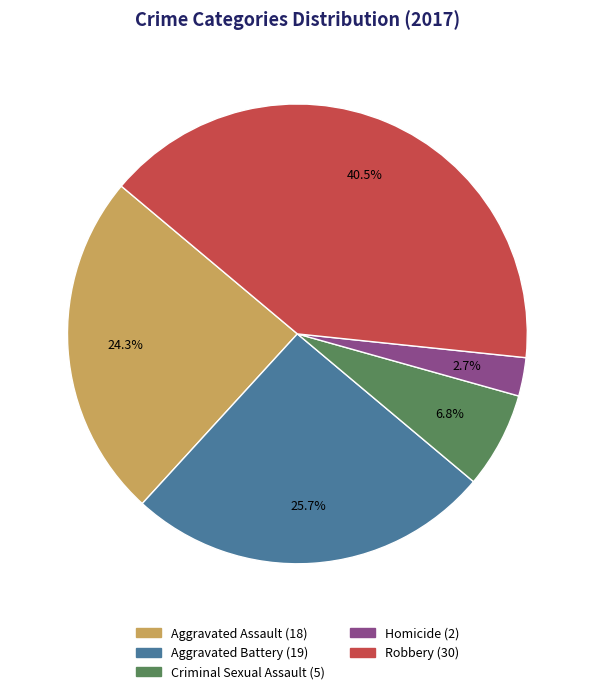

Count the number of slices in the pie.

5